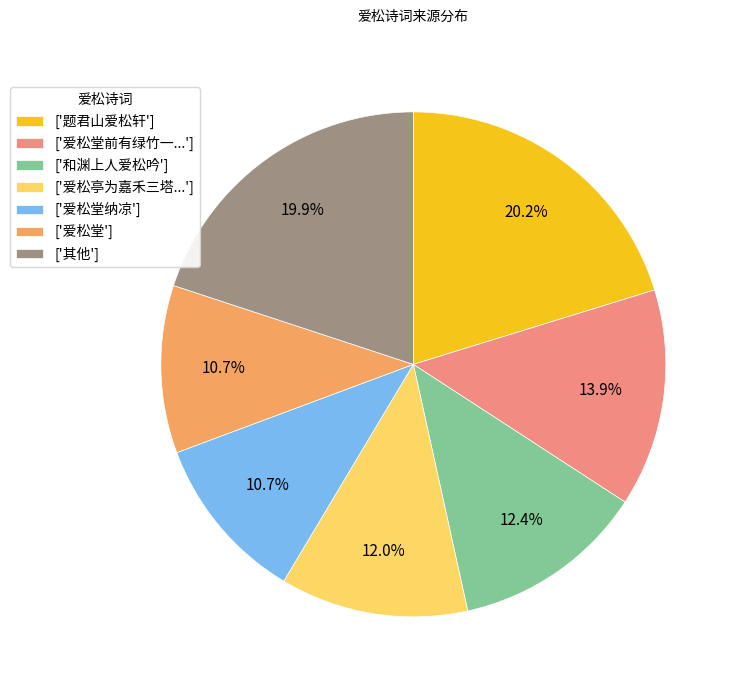

What percentage do ['爱松堂纳凉'] and ['其他'] together represent?

30.7%